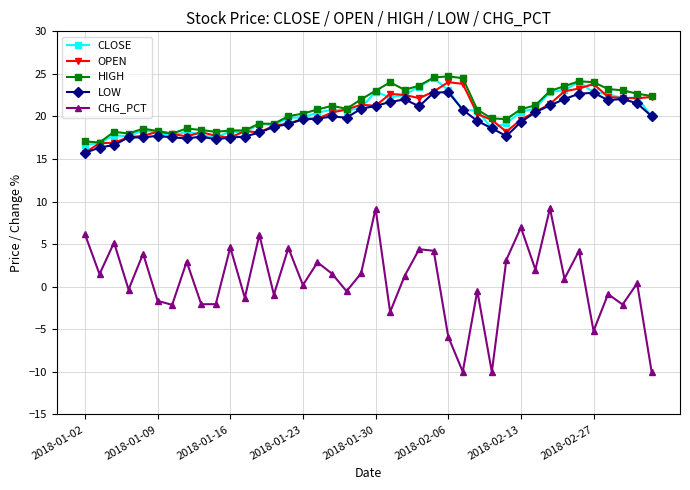

What is the value of the CHG_PCT point at the 22nd from the left?

-3.0